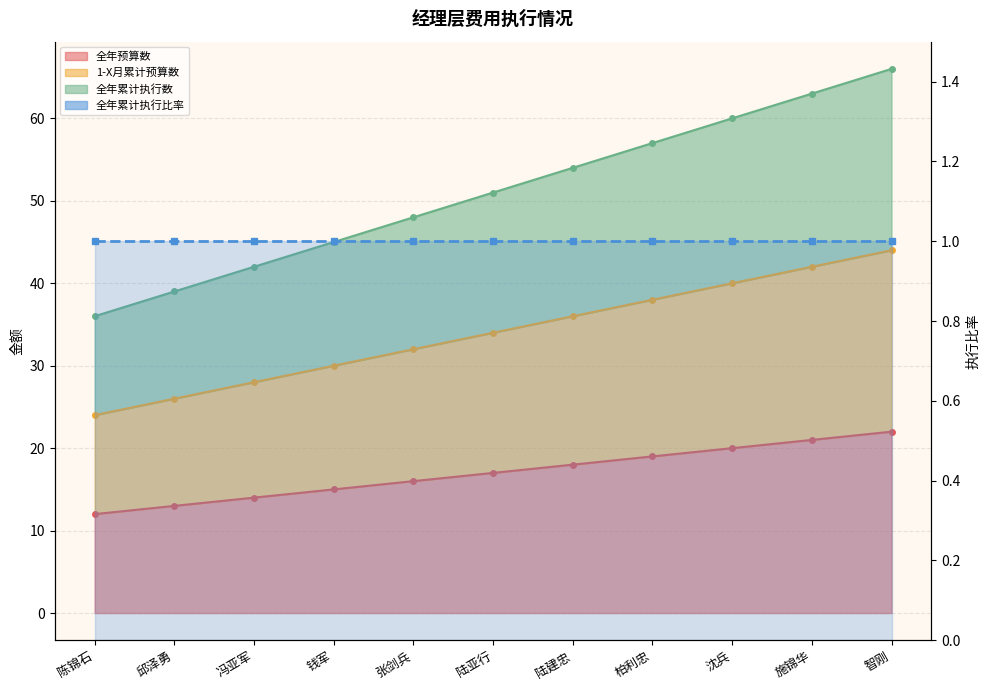

Does the chart display data point markers on the line(s)?

Yes